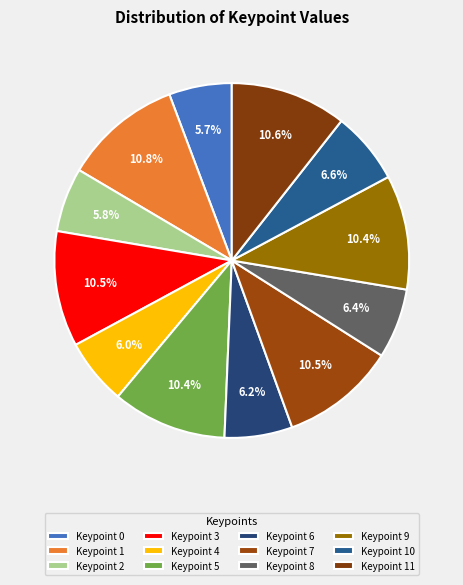

To the nearest percent, what is the difference between the largest and smallest slice percentages?

5%